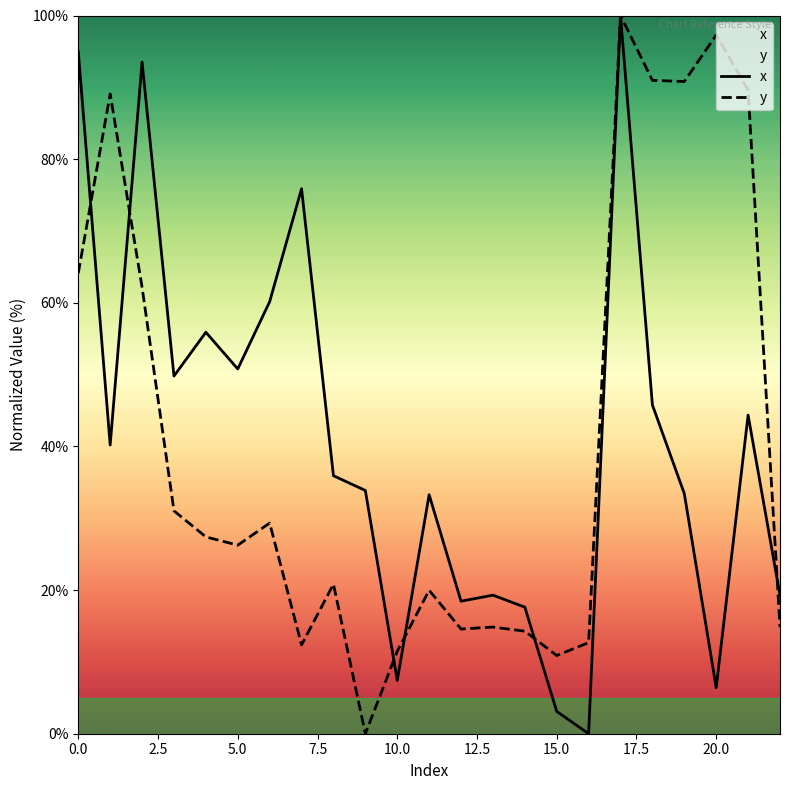

Which series ends up on top after the final intersection of x and y?

x